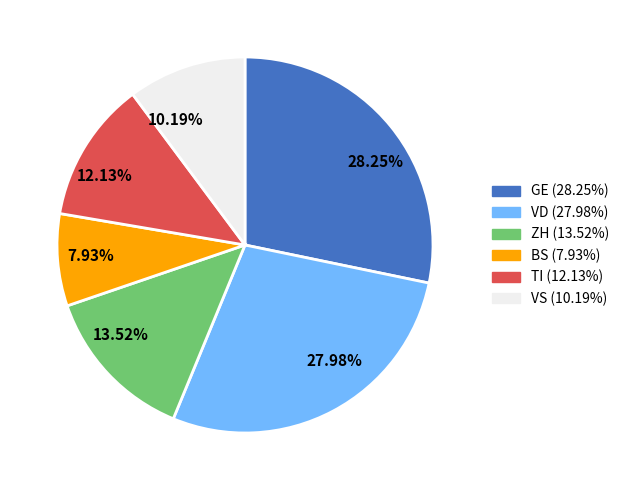

Which category has the smallest portion of the pie?

BS